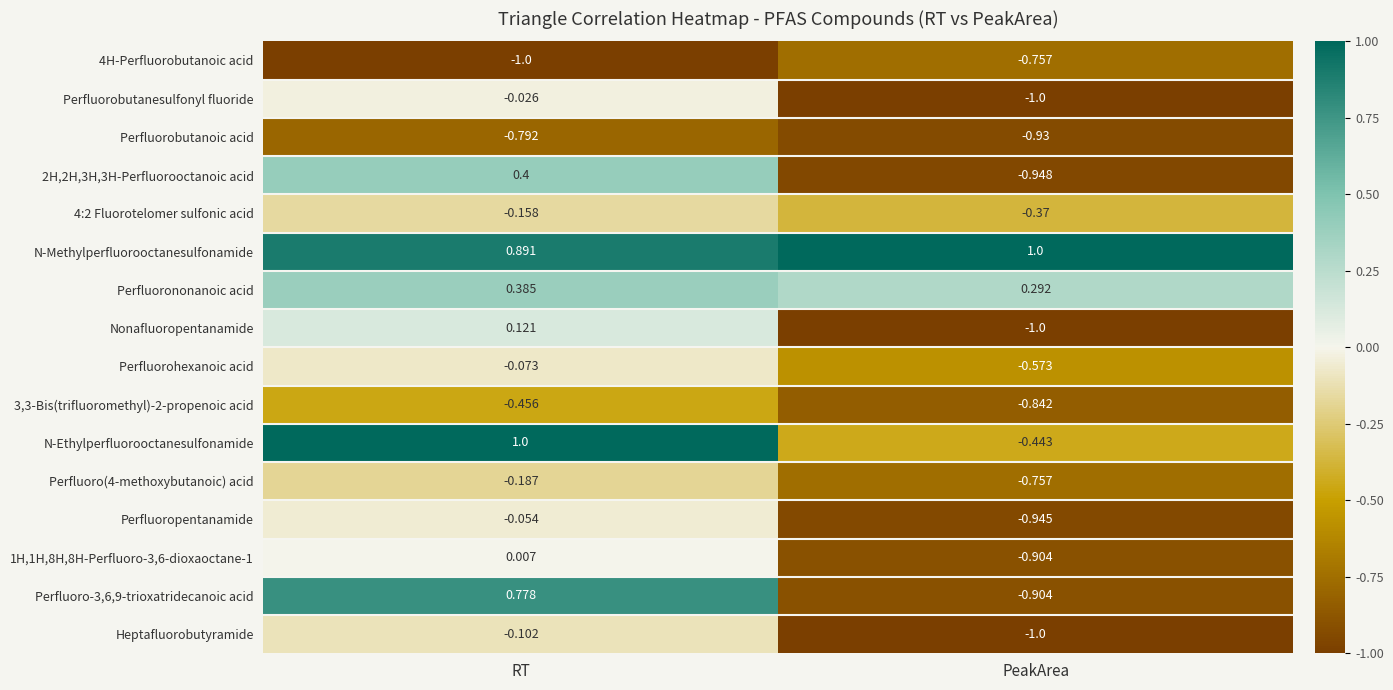

How many positive values does the 2H,2H,3H,3H-Perfluorooctanoic acid series have?

1